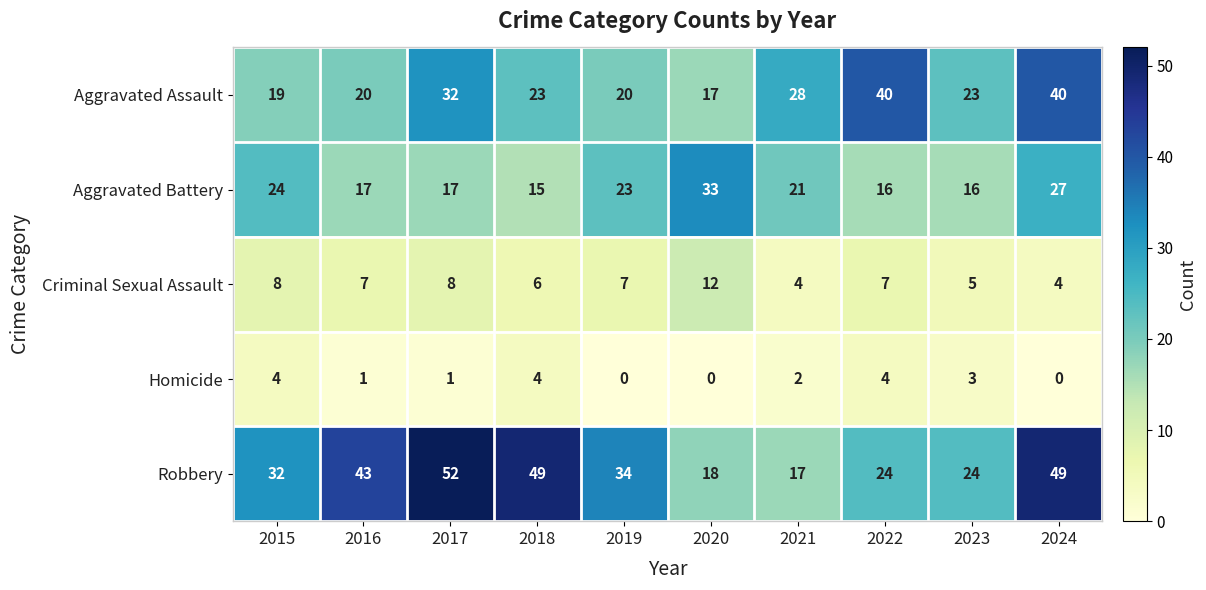

Count the number of data series in this chart.

5